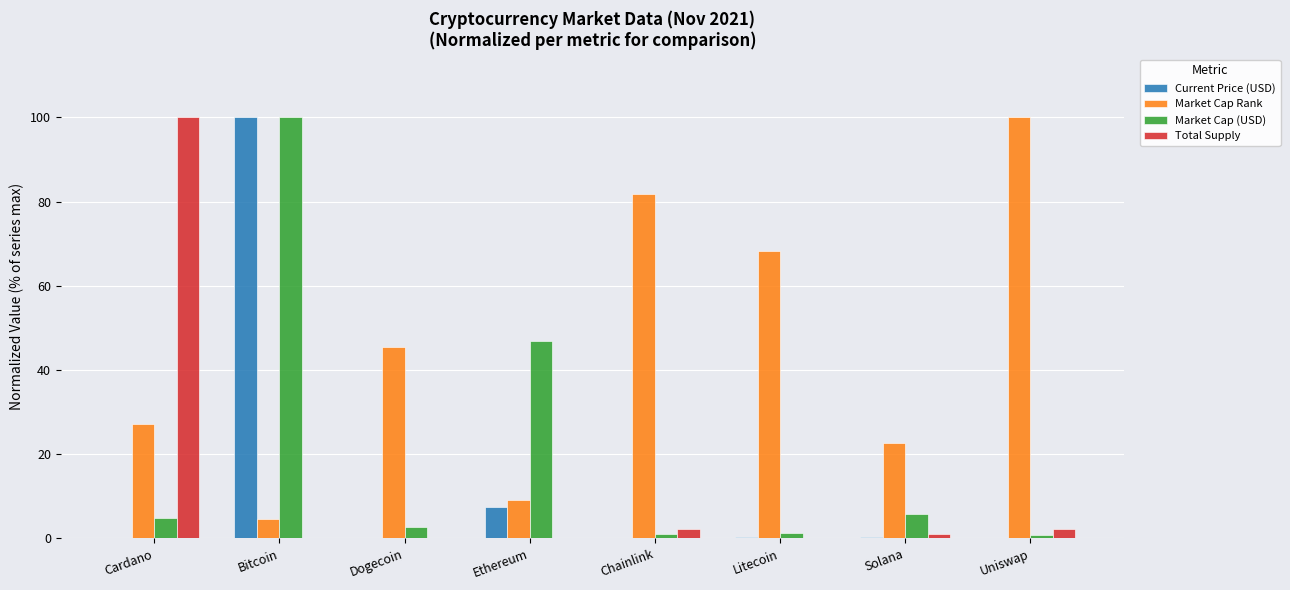

How many values in the Market Cap Rank series exceed 45?

4